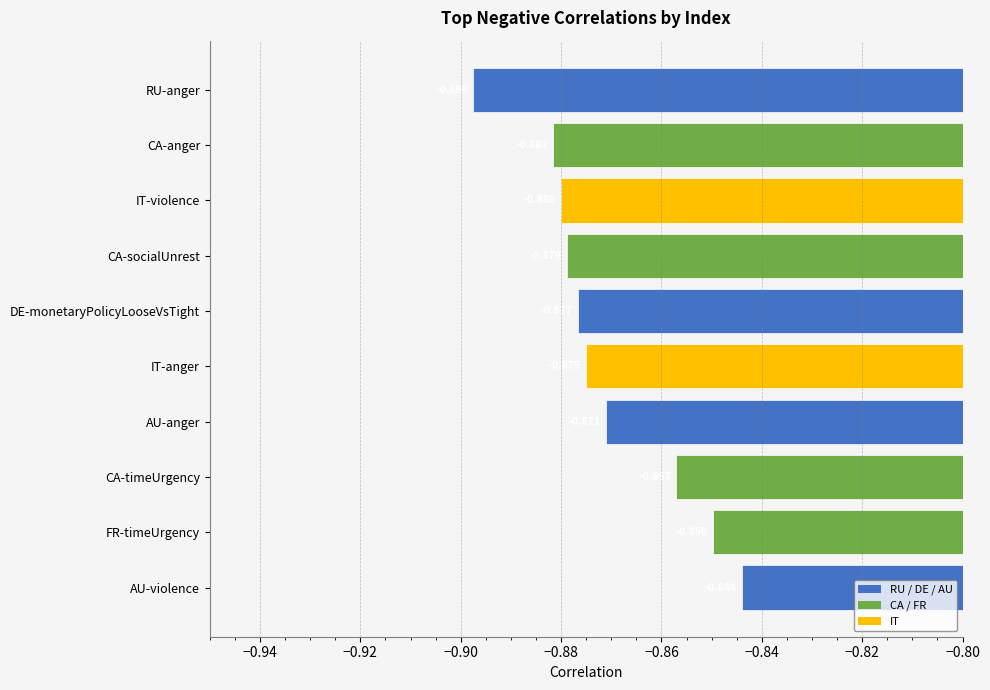

At which category does the chart reach its peak across all series?

AU-violence